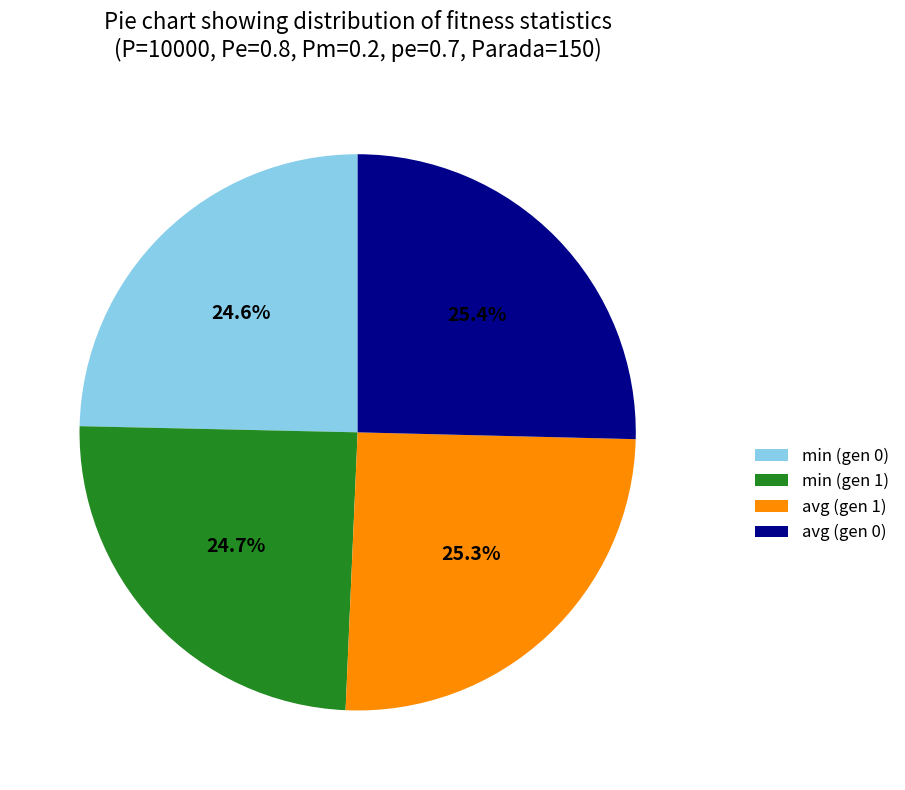

What is the total percentage of avg (gen 1) and min (gen 1)?

50.0%